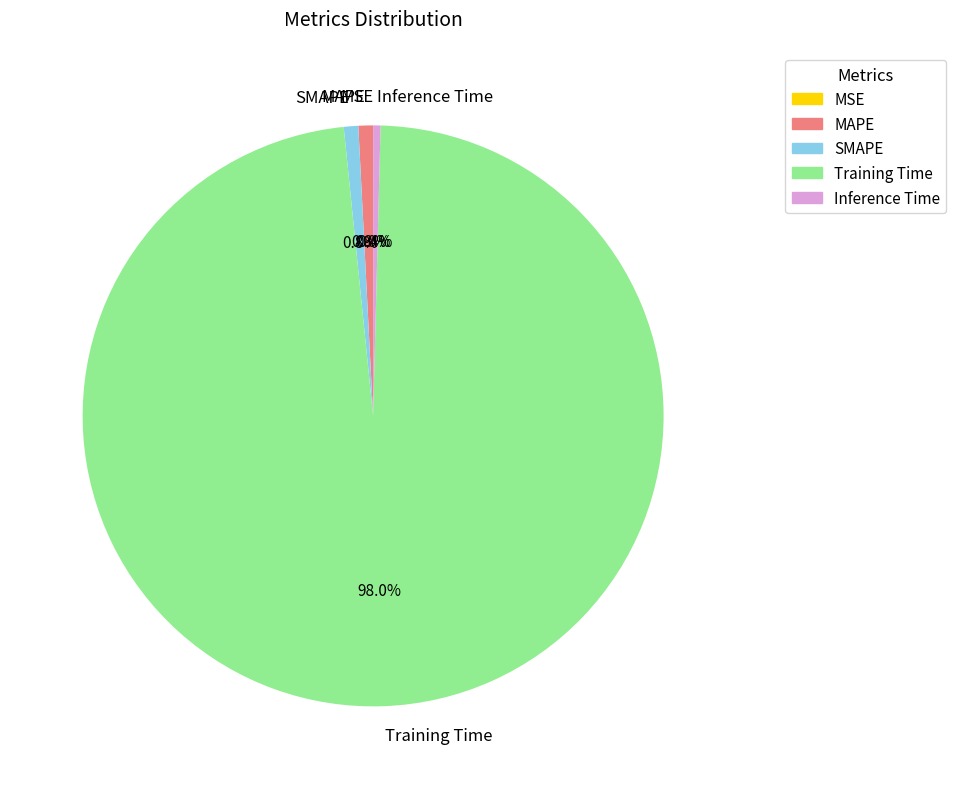

The SMAPE slice represents 11% of the pie. True or false?

False